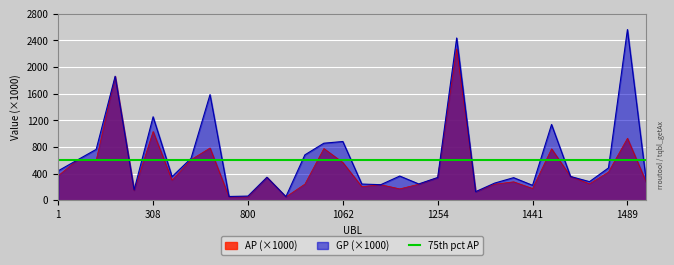

Reading left to right, transcribe all the data shown in this chart.

AP: 1=367.9	4=602.7	9=600.0	17=1858.1	18=145.3	308=1032.1	742=300.8	758=609.0	759=784.4	779=49.2	800=49.0	816=344.3	832=49.8	997=242.2	1020=776.7	1062=565.8	1064=203.7	1125=233.2	1214=170.5	1249=240.3	1254=339.5	1267=2273.1	1380=125.8	1400=240.3	1412=276.6	1441=176.2	1463=772.3	1464=356.9	1470=246.0	1488=423.3	1489=930.5	1490=265.7
GP: 1=441.8	4=602.7	9=763.5	17=1862.2	18=154.8	308=1253.2	742=354.5	758=628.4	759=1586.0	779=56.1	800=62.0	816=344.9	832=54.1	997=681.3	1020=856.1	1062=881.9	1064=242.9	1125=233.2	1214=362.9	1249=244.4	1254=341.3	1267=2436.7	1380=128.6	1400=257.0	1412=338.8	1441=223.7	1463=1137.5	1464=356.9	1470=278.8	1488=484.8	1489=2563.6	1490=269.2